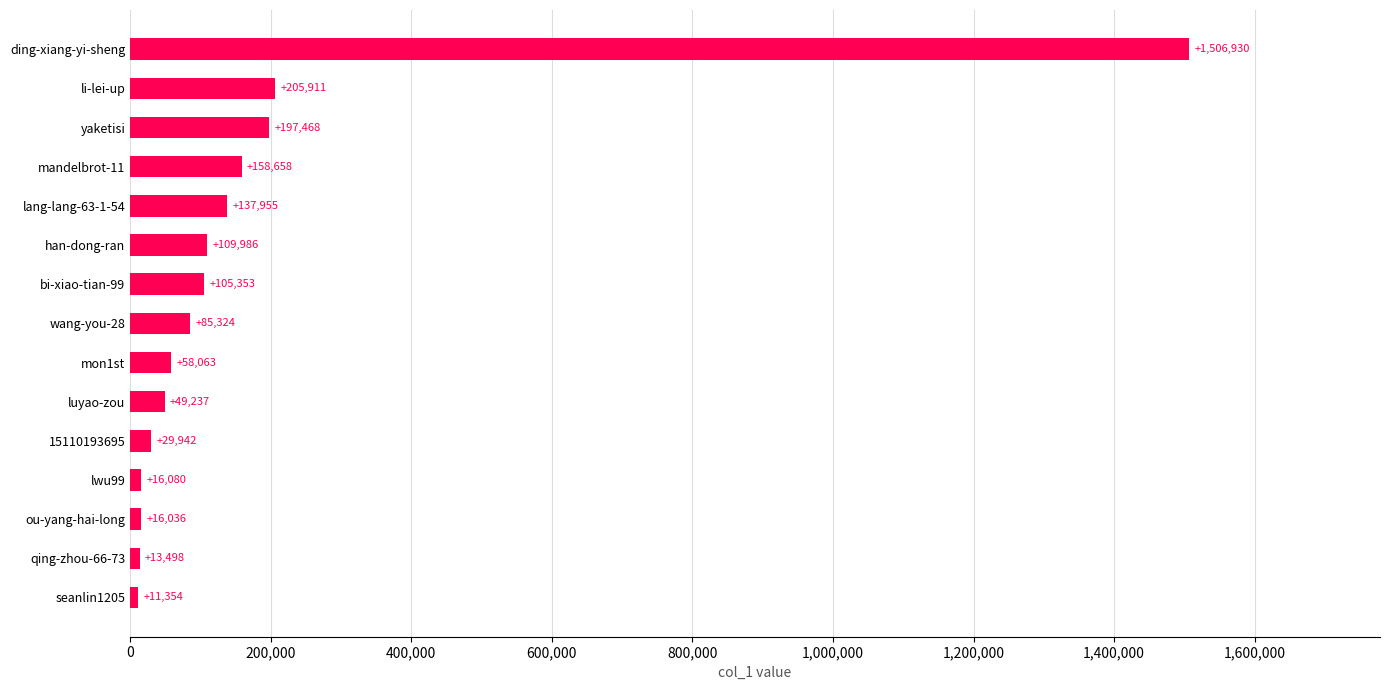

How many series are shown in this chart?

1